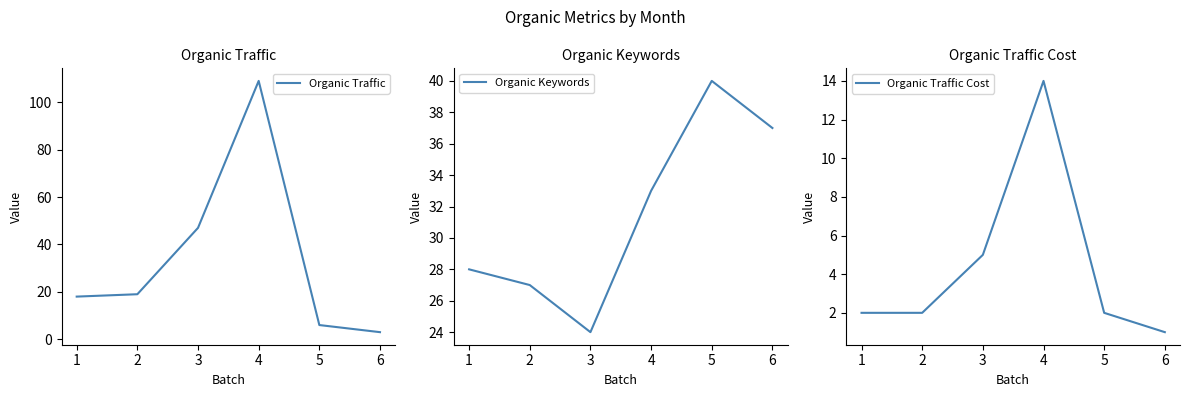

Is this an area chart (filled region under the line)?

No